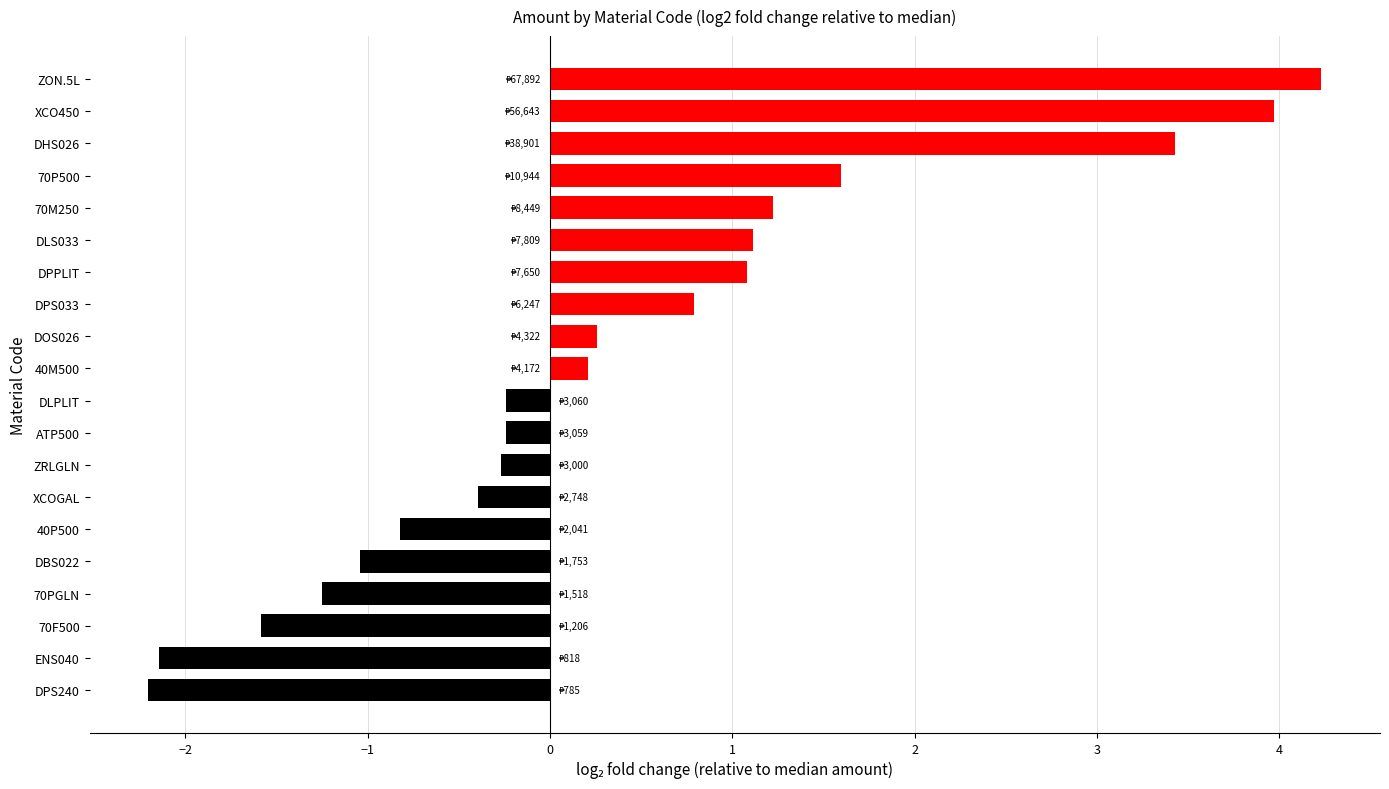

What is the difference between the maximum and second lowest values?

6.4